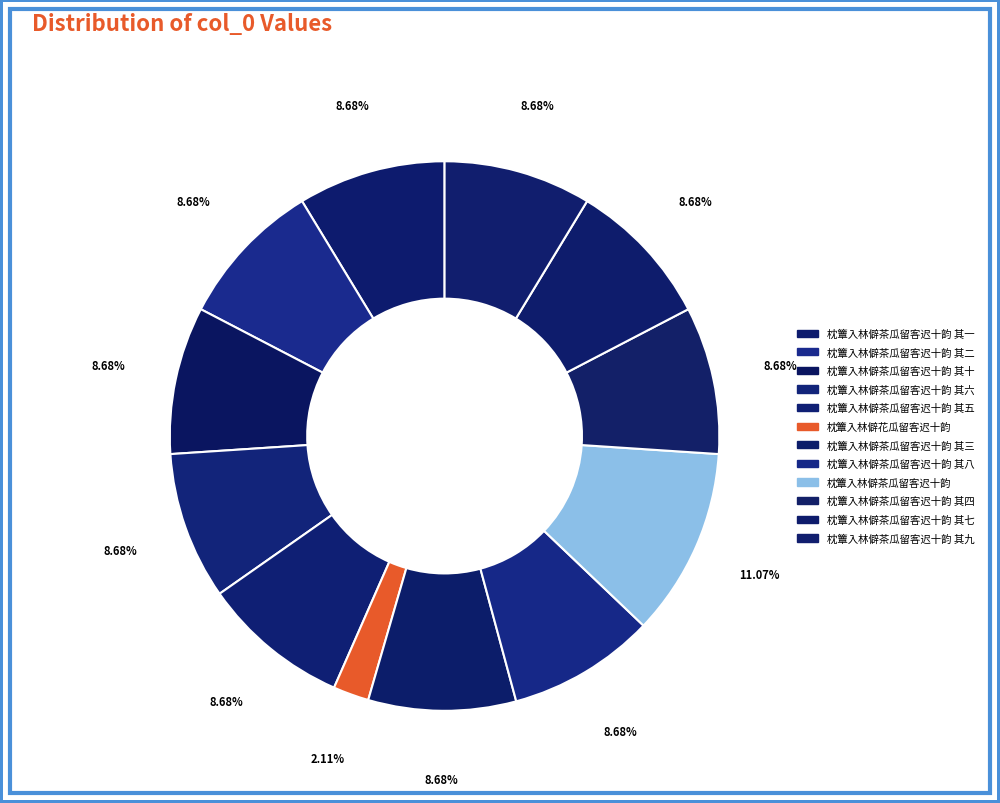

To the nearest percent, what is the combined percentage of 枕簟入林僻茶瓜留客迟十韵 其四 and 枕簟入林僻茶瓜留客迟十韵 其九?

17%